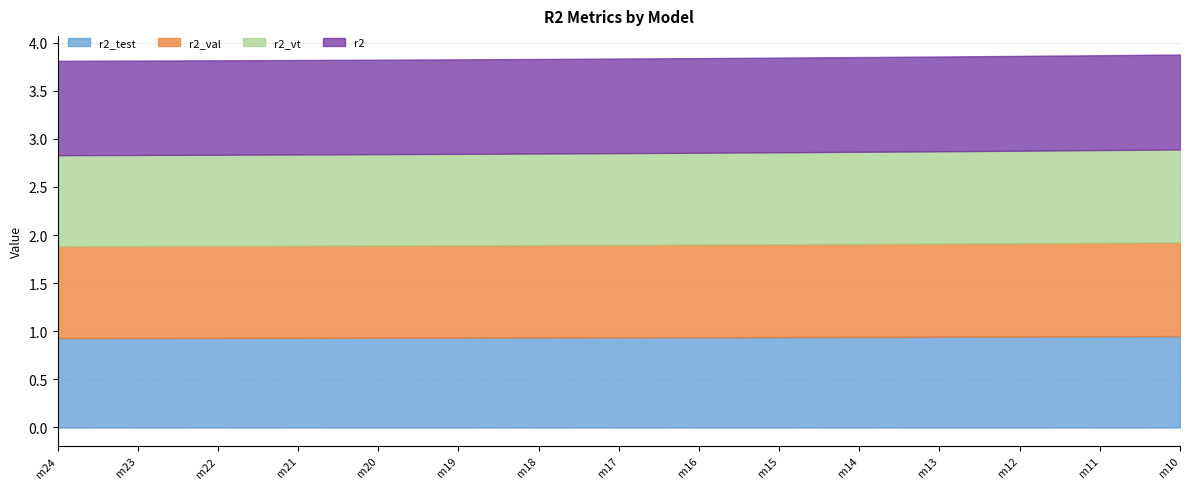

At which label is r2_val closest to 0?

model_12_9_24